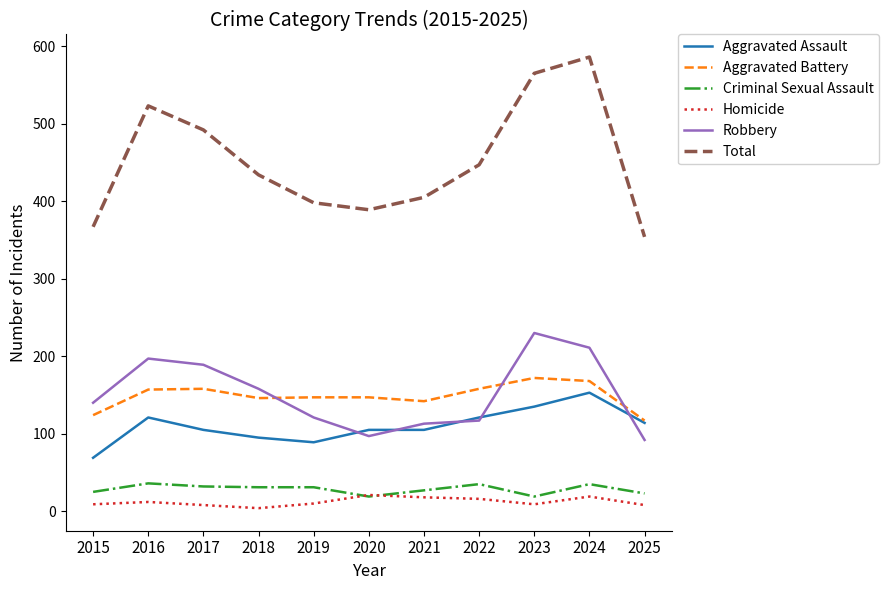

True or false: Criminal Sexual Assault and Robbery cross at least once.

False